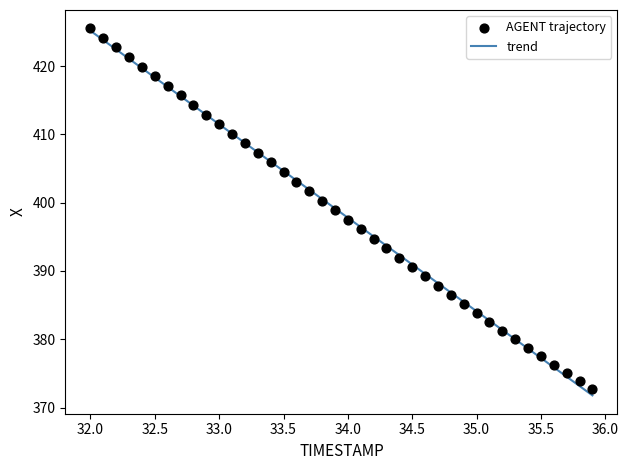

What is the range of Y values (max minus min)?

52.8